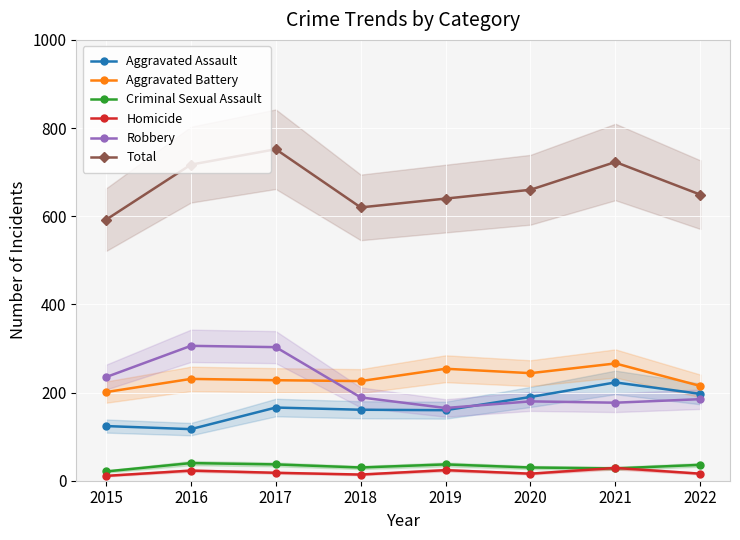

True or false: Aggravated Battery has a value of 444 at 2021.

False